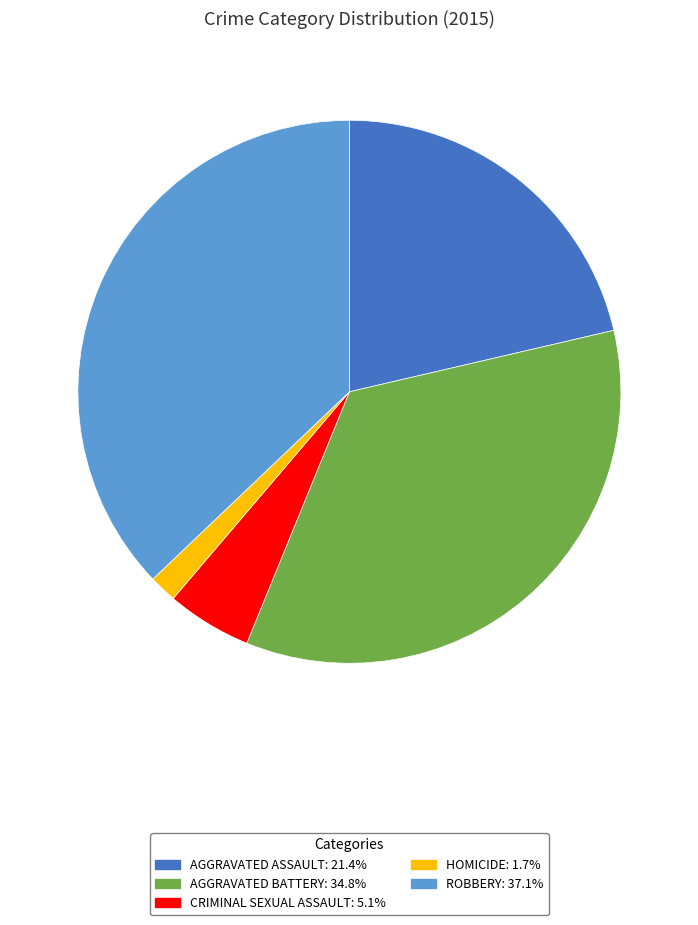

Is there a majority slice in this chart?

No